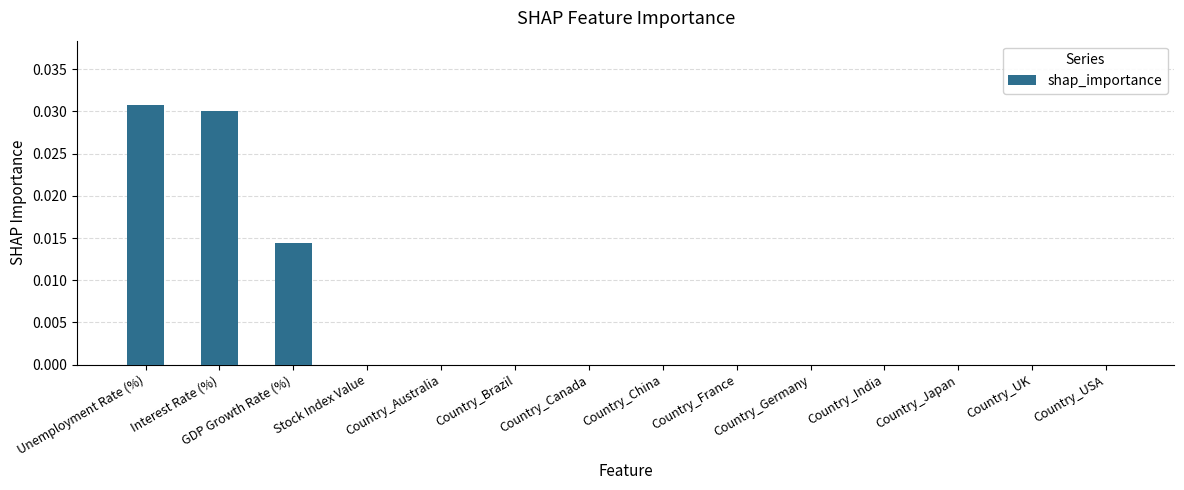

Between Country_France and Interest Rate (%), which is larger?

Interest Rate (%)